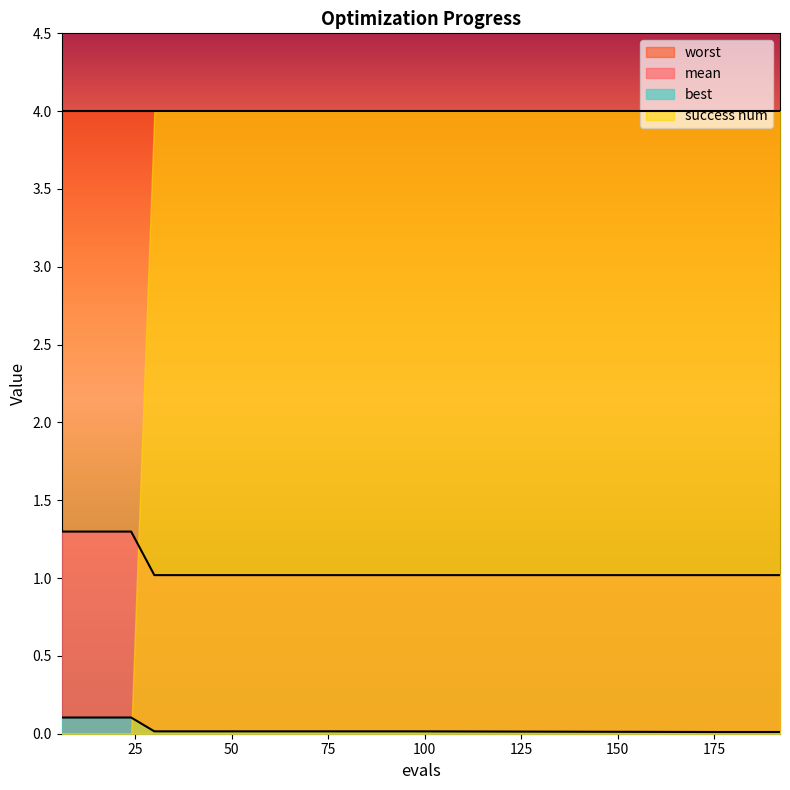

Does the chart have visible grid lines?

No